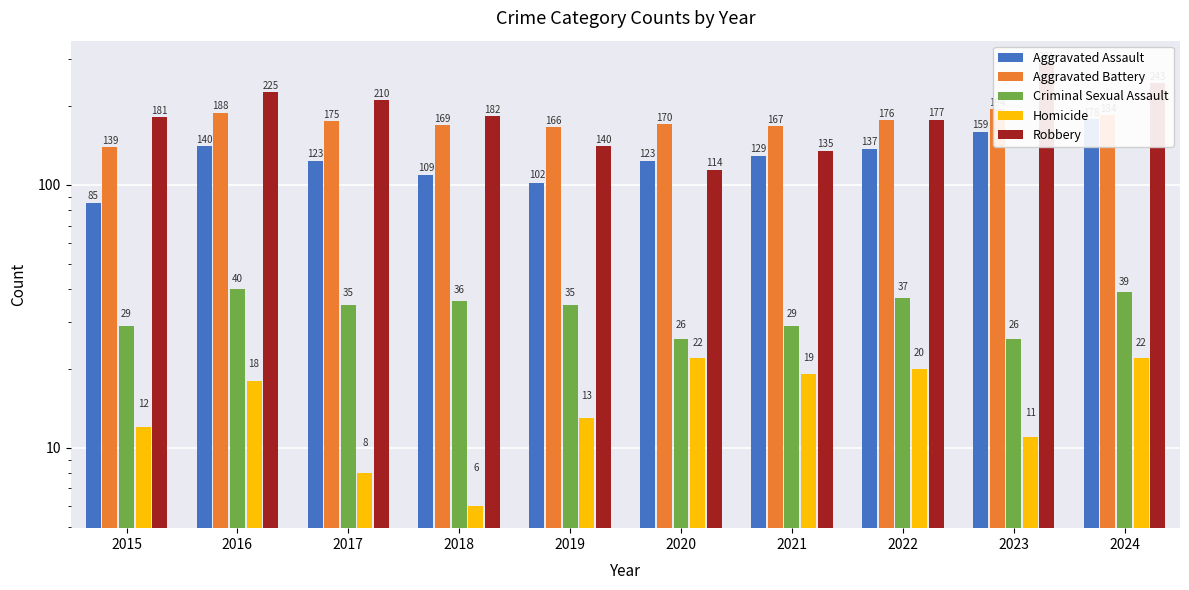

At which category is the sum across all series the highest?

2023